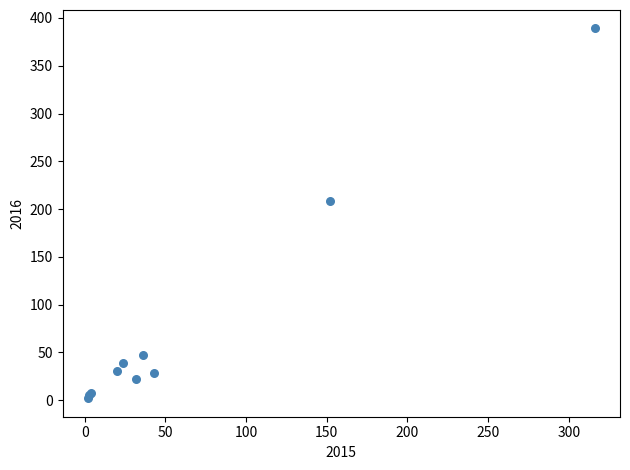

What Y value in the scatter plot is closest to 195?

208